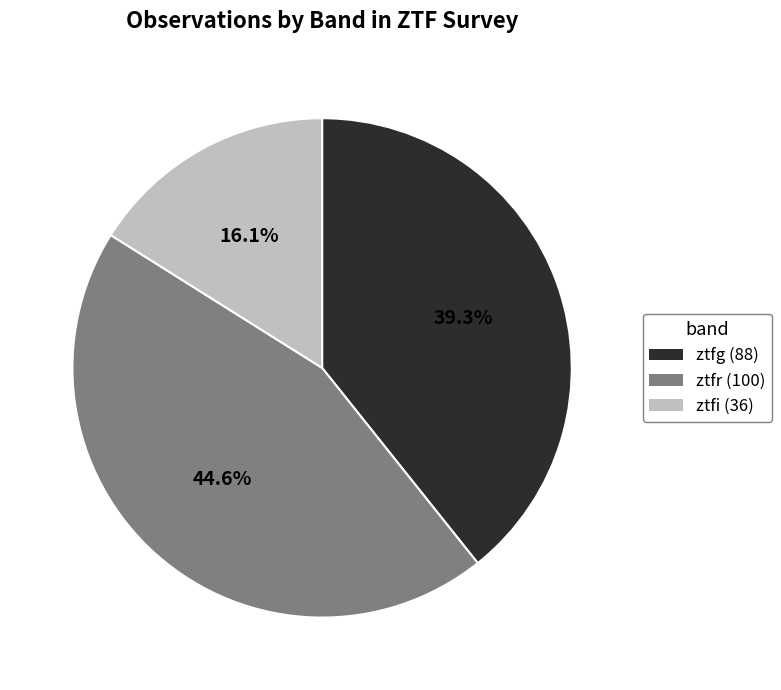

To the nearest percent, what is the difference between the ztfi and ztfg slice percentages?

23%